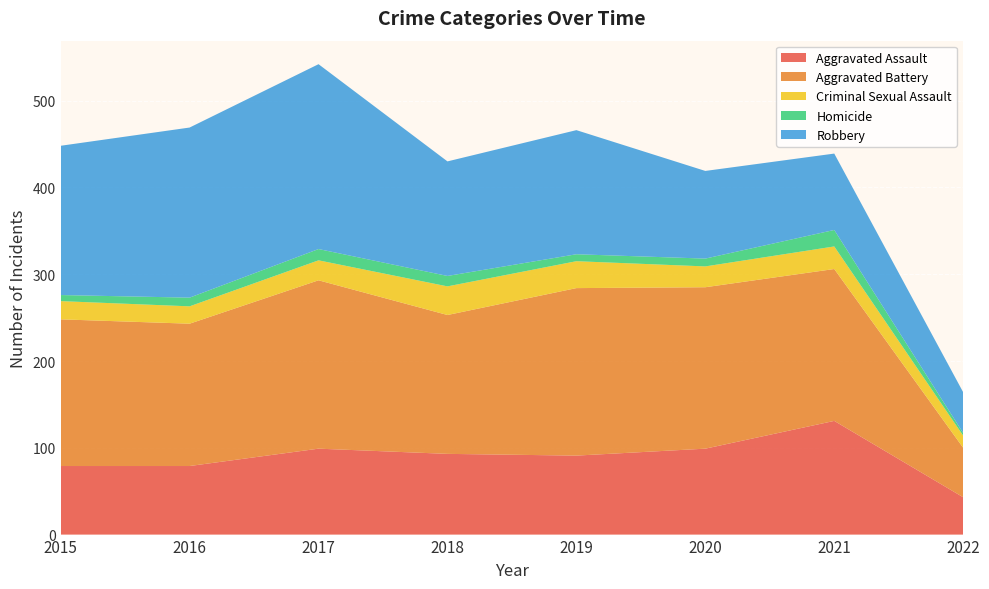

Reading right to left, list all the values displayed in this chart.

Aggravated Assault: 43	131	99	91	93	99	79	79
Aggravated Battery: 57	175	186	193	160	194	164	169
Criminal Sexual Assault: 14	26	24	31	33	23	20	21
Homicide: 3	19	9	8	12	13	10	7
Robbery: 47	88	101	143	132	213	196	172